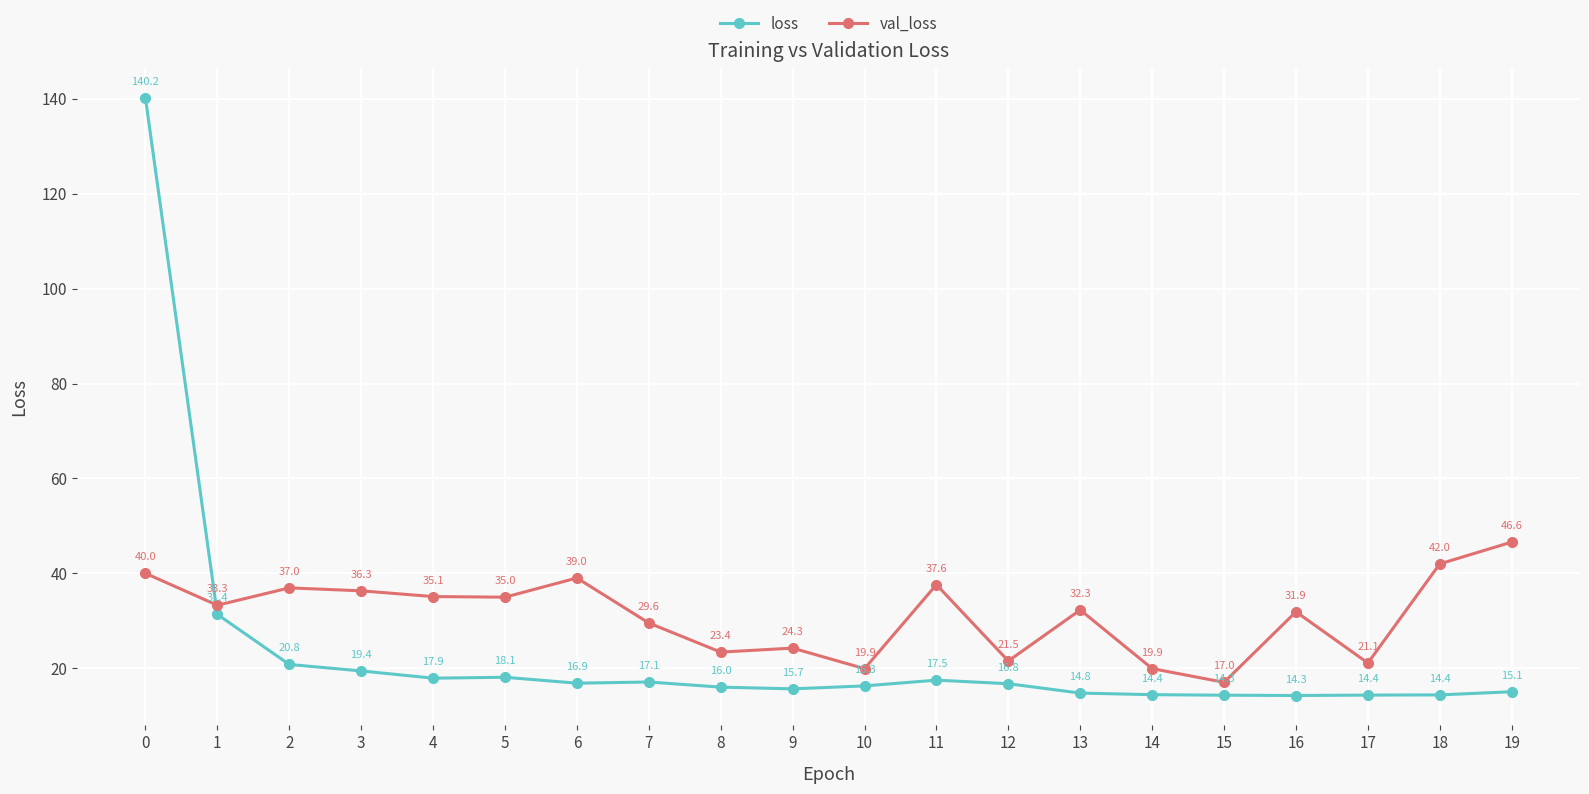

How many values in the loss series exceed 16?

12